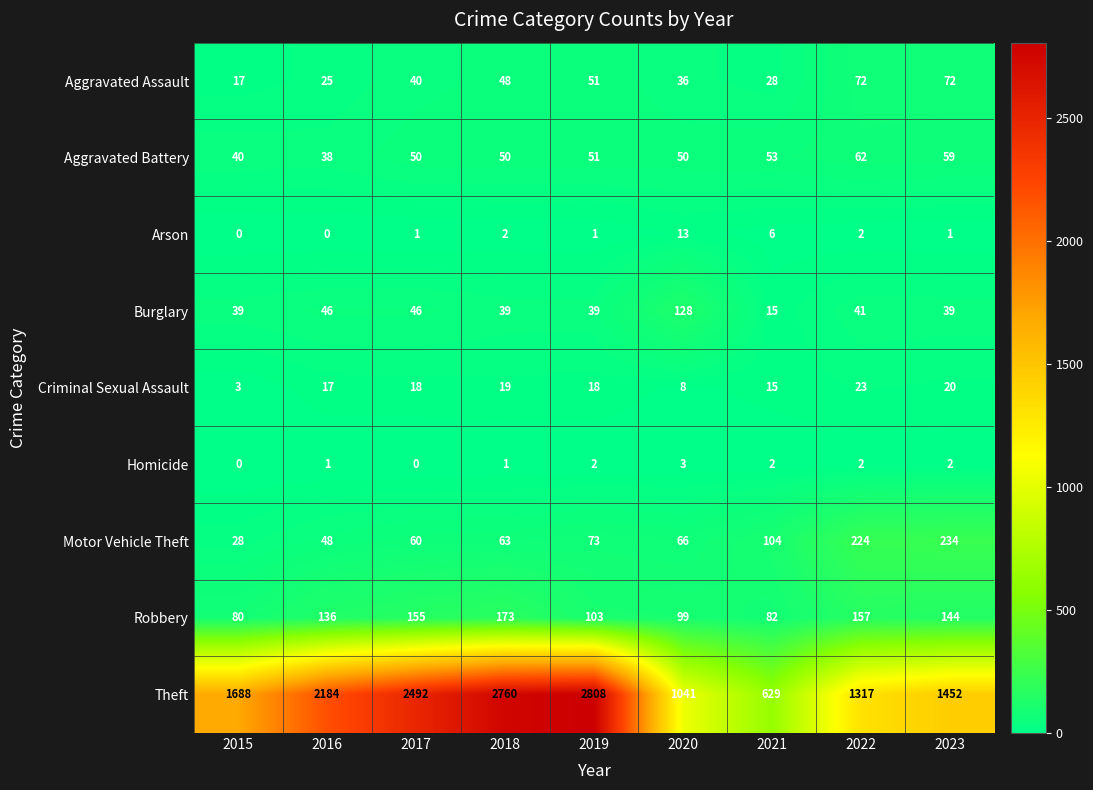

At which category does the chart reach its peak across all series?

2019